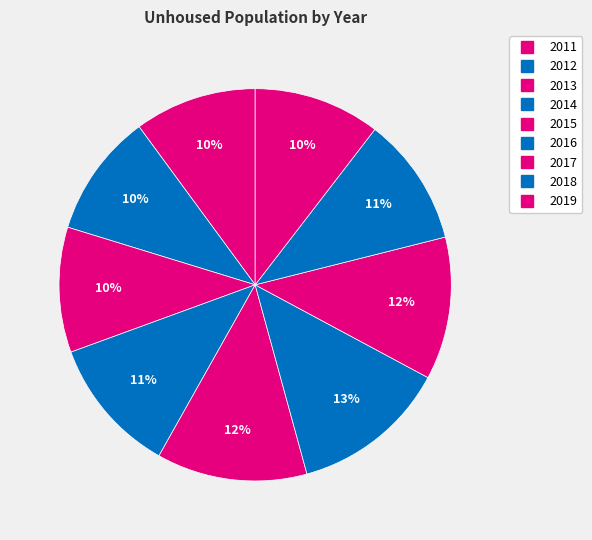

How many segments does this pie chart have?

9